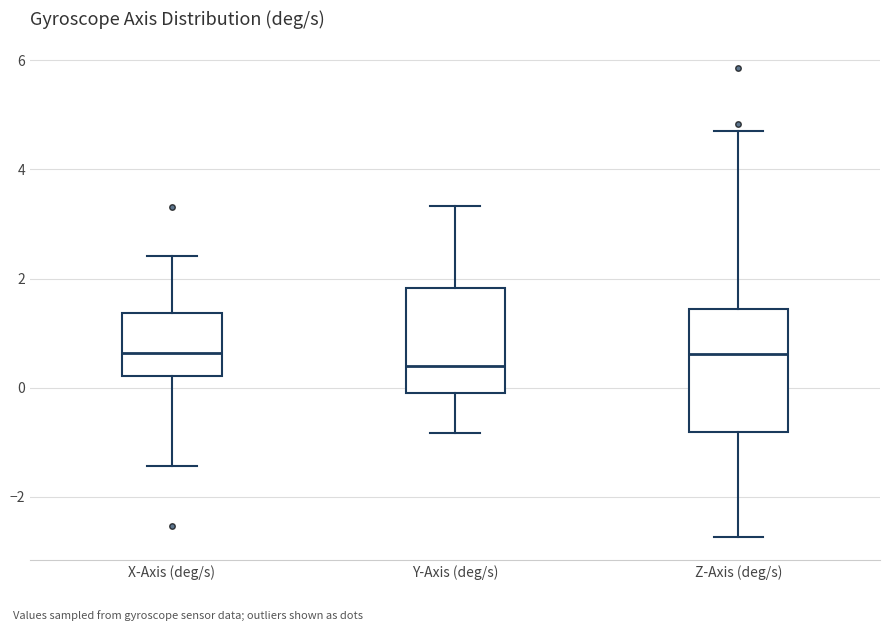

Reading left to right, read every box against the y-axis: the position of its median line, the range the box covers, and the ends of its whiskers. The values are not printed on the chart, so give them approximately, as read against the axis.

X-Axis (deg/s): median 0.6, box 0.2 to 1.4, whiskers -1.4 to 2.4
Y-Axis (deg/s): median 0.4, box 0.0 to 1.8, whiskers -0.8 to 3.4
Z-Axis (deg/s): median 0.6, box -0.8 to 1.4, whiskers -2.8 to 4.8